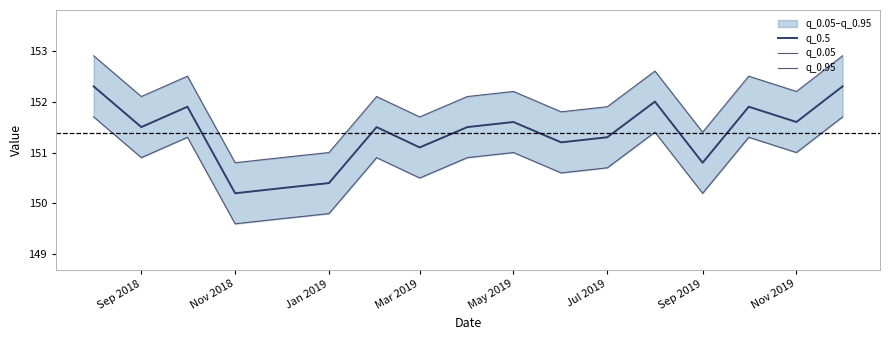

What is the minimum value for q_0.5?

150.2